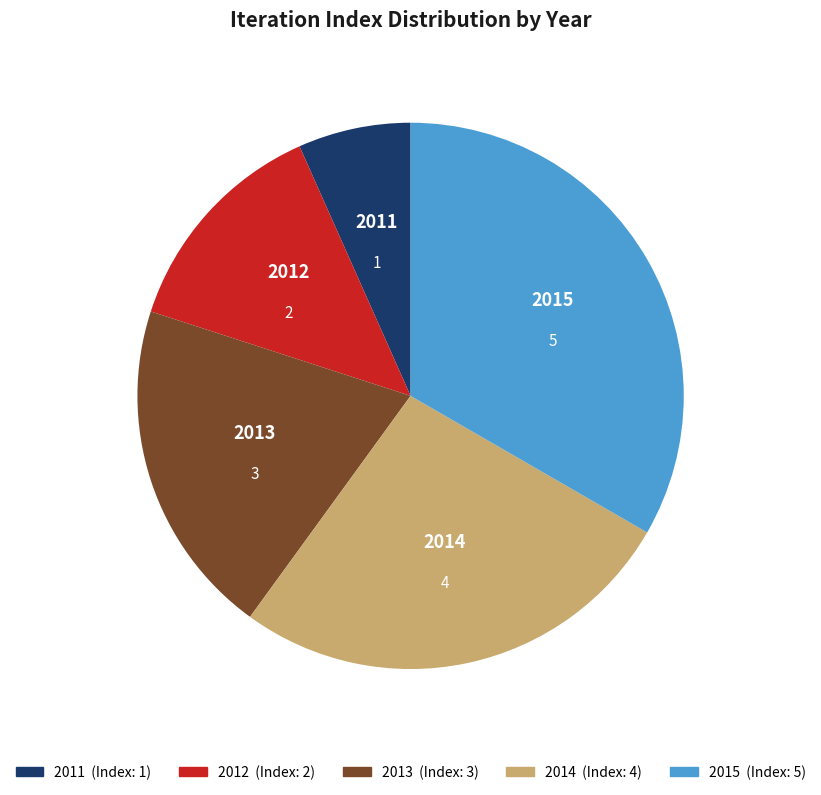

Combined, do 2013 and 2011 account for over 50%?

No